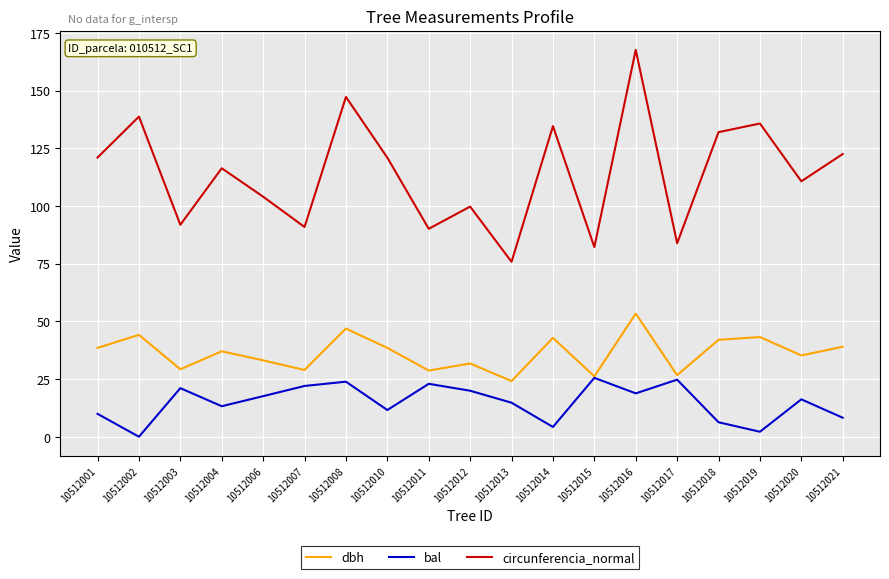

The dbh series shows 28.9 at 10512007. True or false?

True